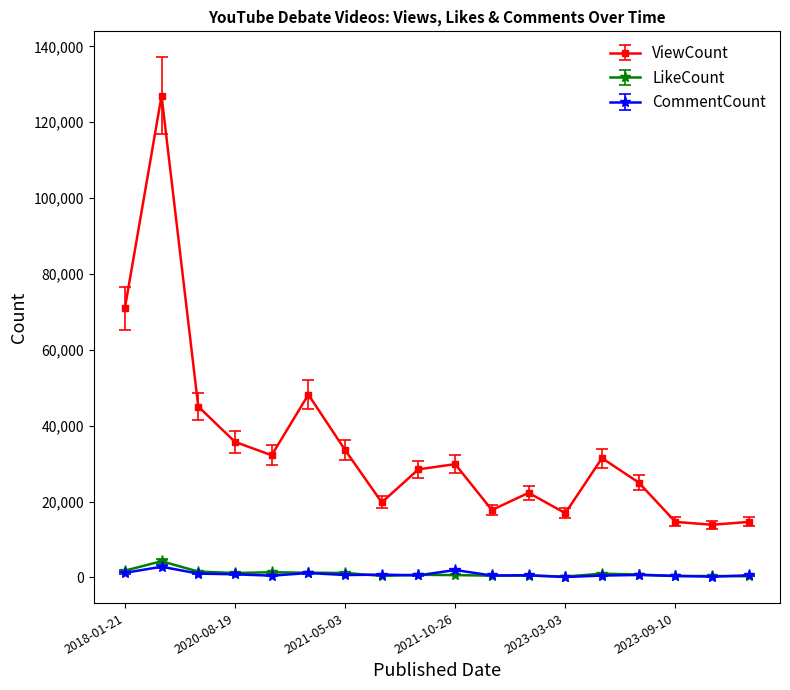

In CommentCount, how many points are lower than both neighbors (excluding endpoints)?

6